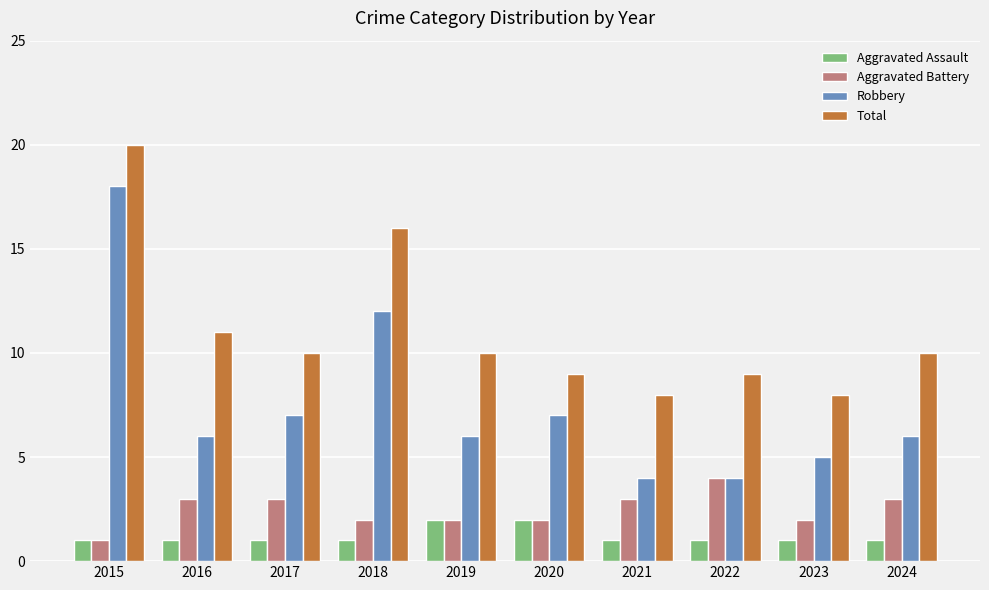

At which label is Robbery closest to 11?

2018